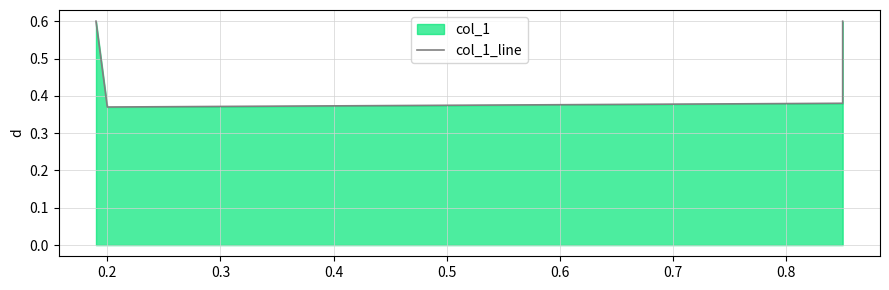

How many values are between 0 and 1?

4